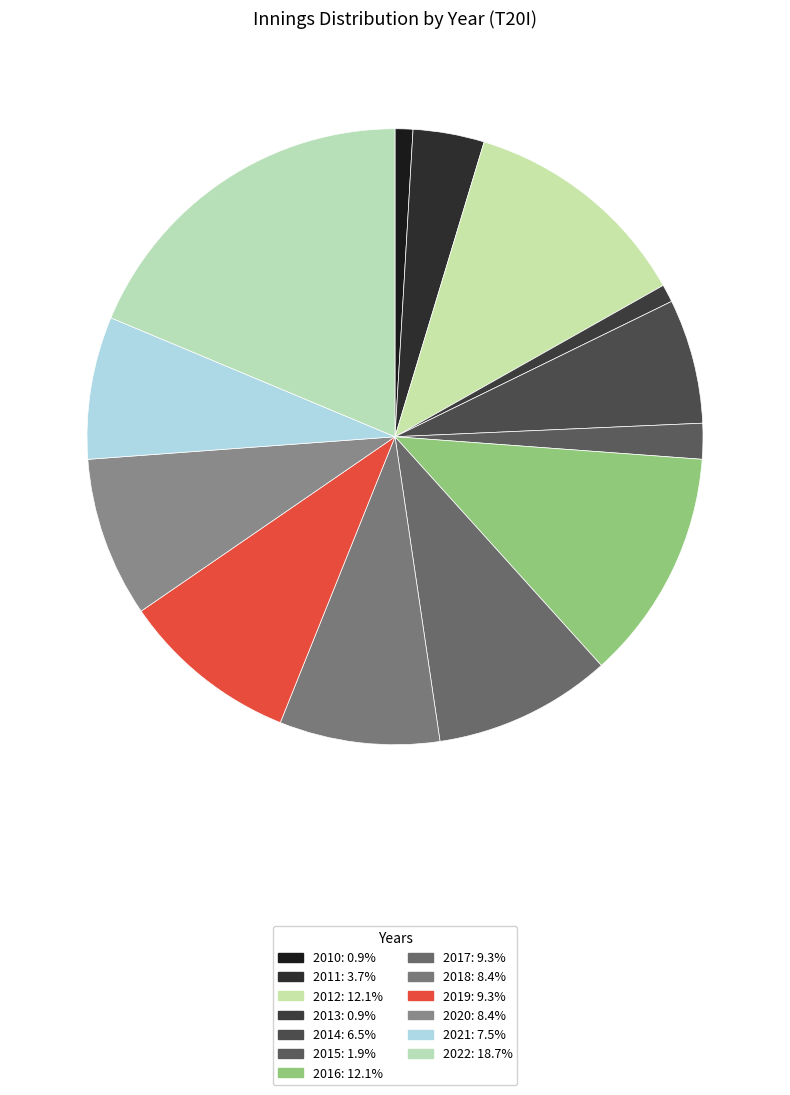

How many segments does this pie chart have?

13